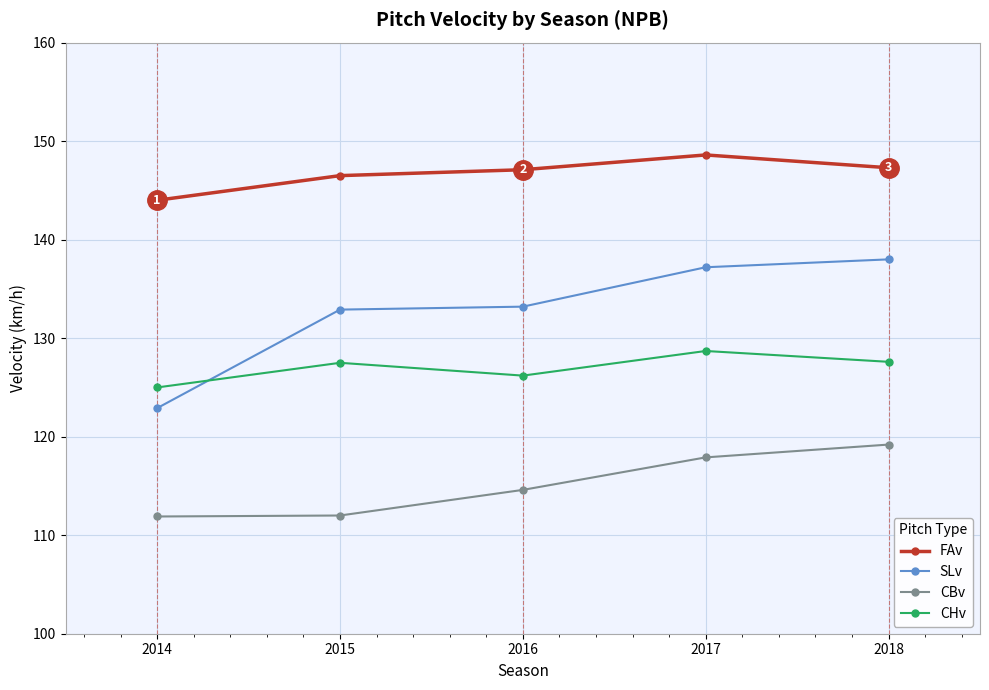

Where is CHv nearest to the value 126?

2016